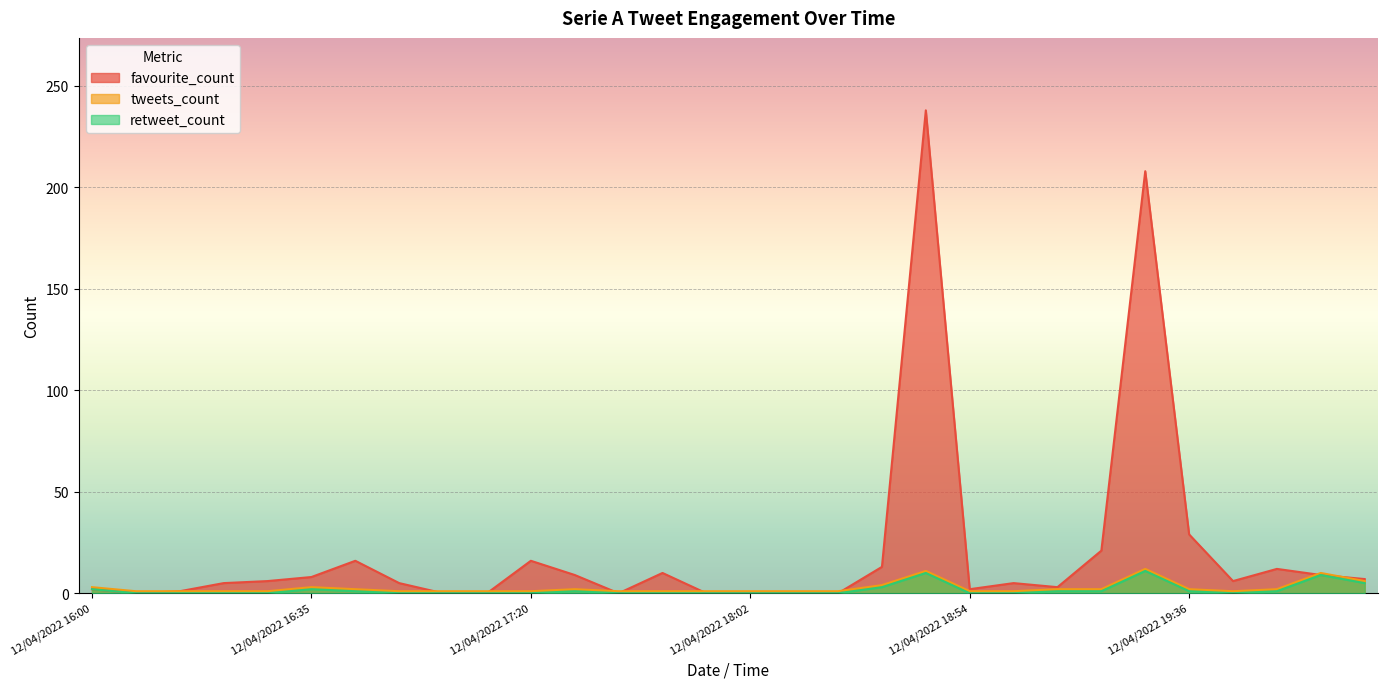

How many interior local peaks does the tweets_count series have?

5